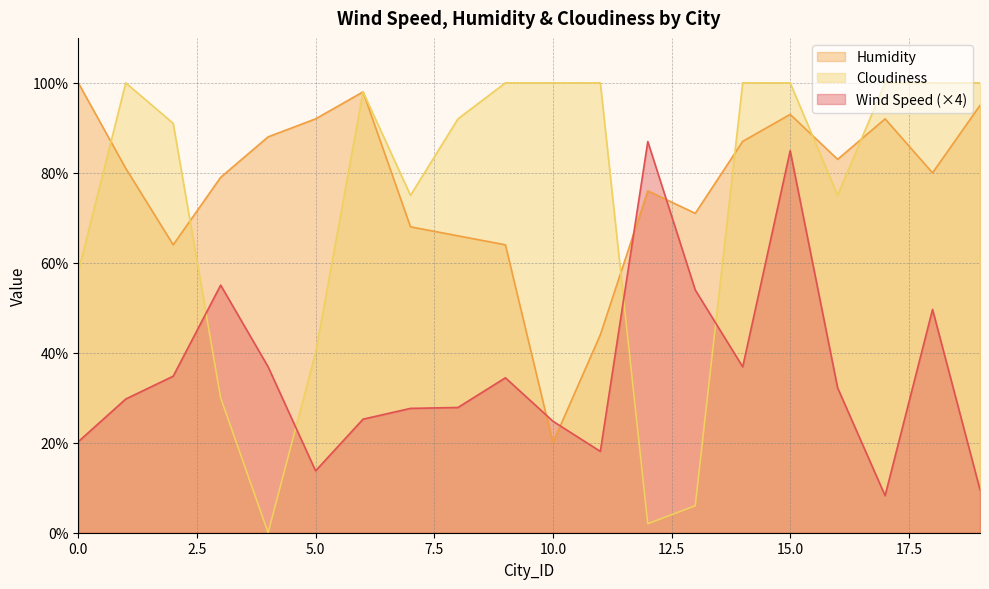

What is the approximate value of Humidity at 1?

81.0